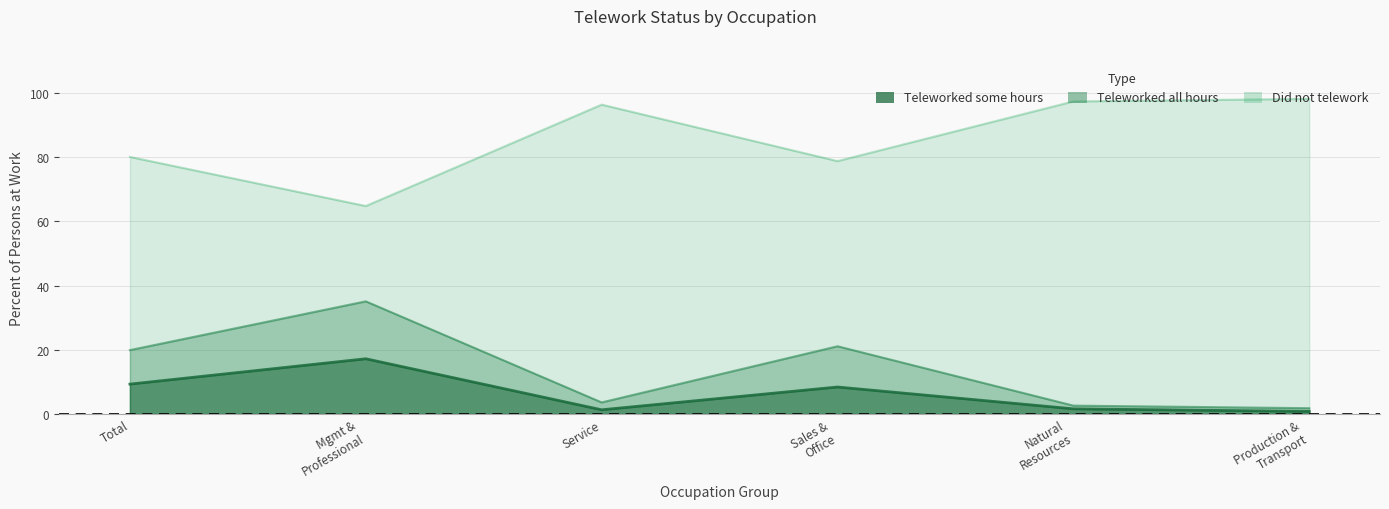

What is the label of the 3rd point from the right?

Sales & Office